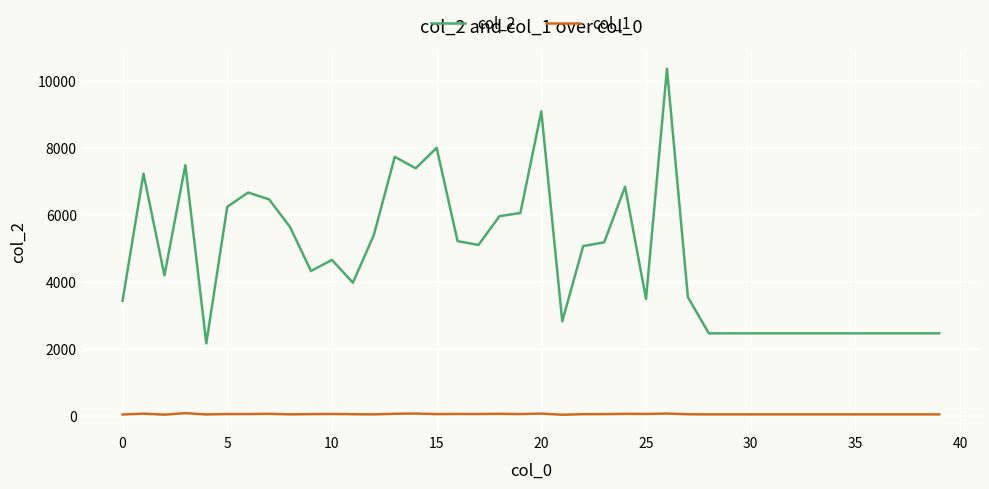

Rank the series by their maximum value, from lowest to highest.

col_1, col_2